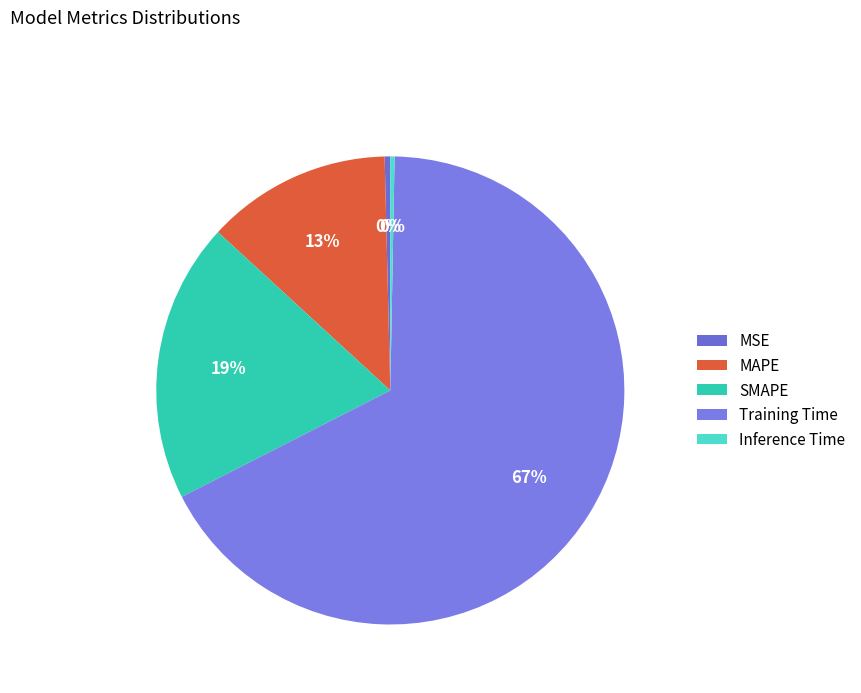

Between Inference Time and MSE, which is larger?

MSE